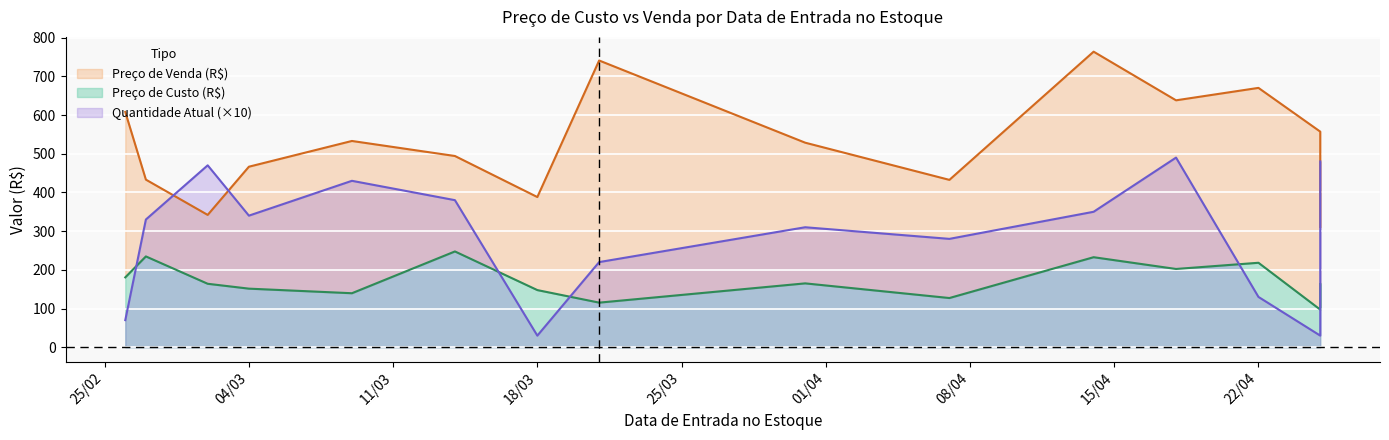

What are all the series names shown in the legend?

Preço de Custo (R$), Preço de Venda (R$), Quantidade Atual